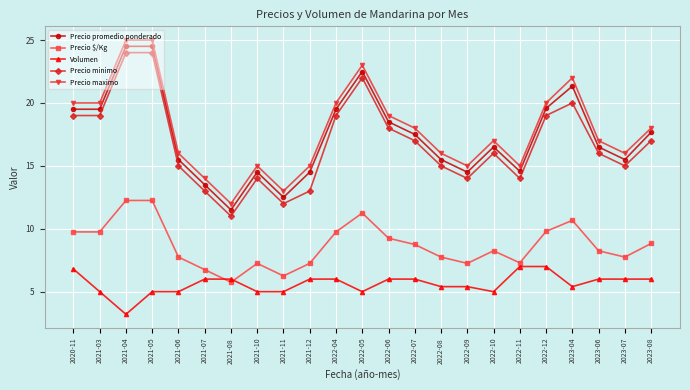

True or false: Precio minimo has more than 1 points higher than both neighbors.

True